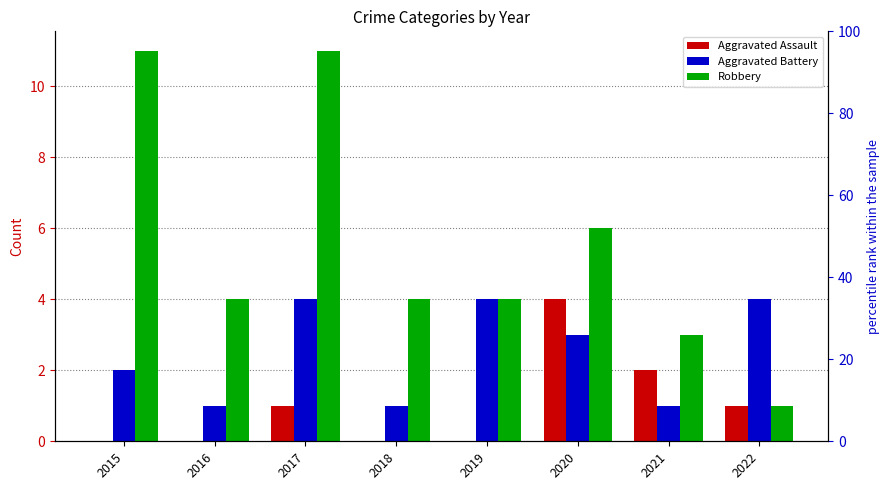

Rank the categories by Aggravated Assault value from highest to lowest.

2020, 2021, 2017, 2022, 2015, 2016, 2018, 2019